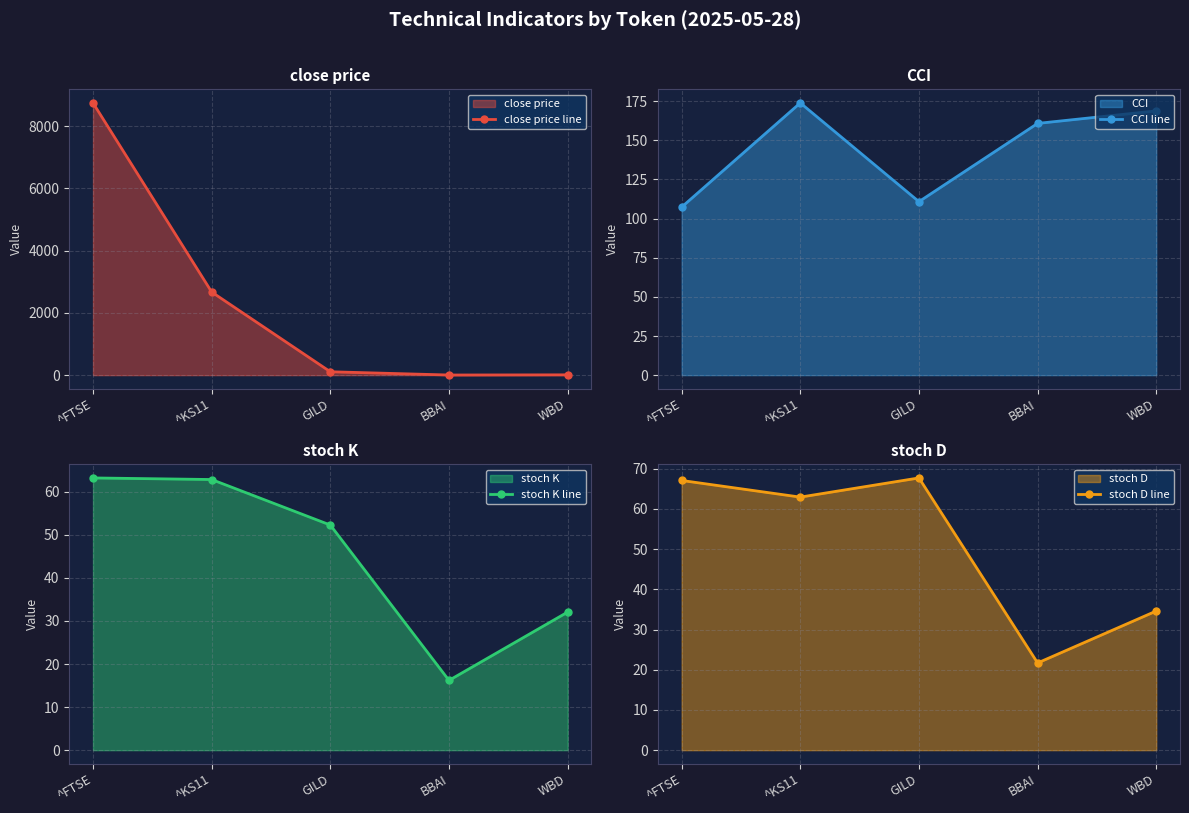

What is the label of the 1st point from the left?

^FTSE